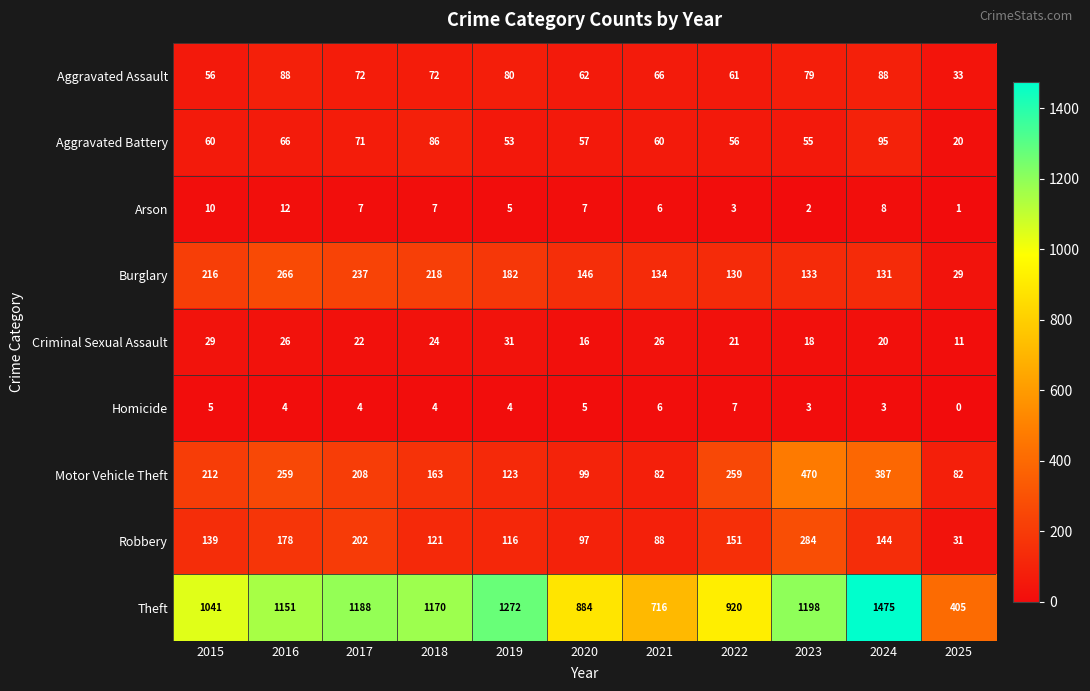

What is the highest value of the Arson series?

12